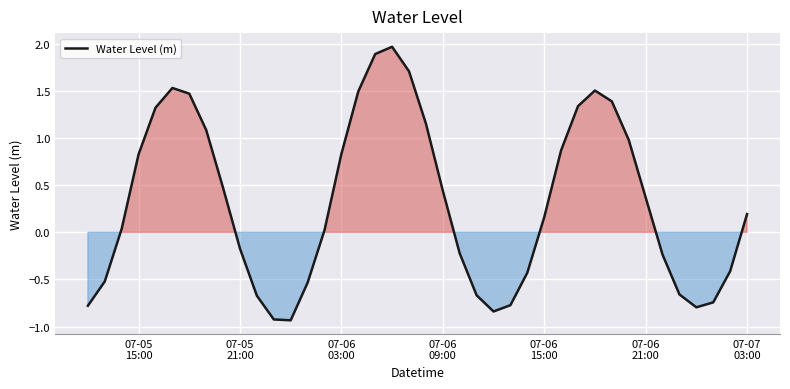

What is the difference between the maximum and minimum values?

2.9